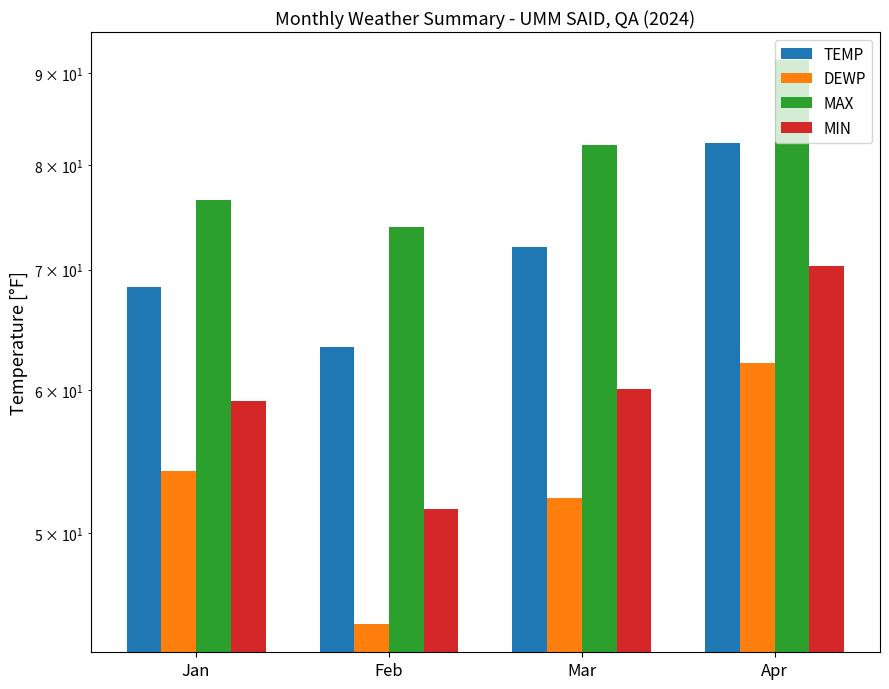

How many groups of bars are there?

4